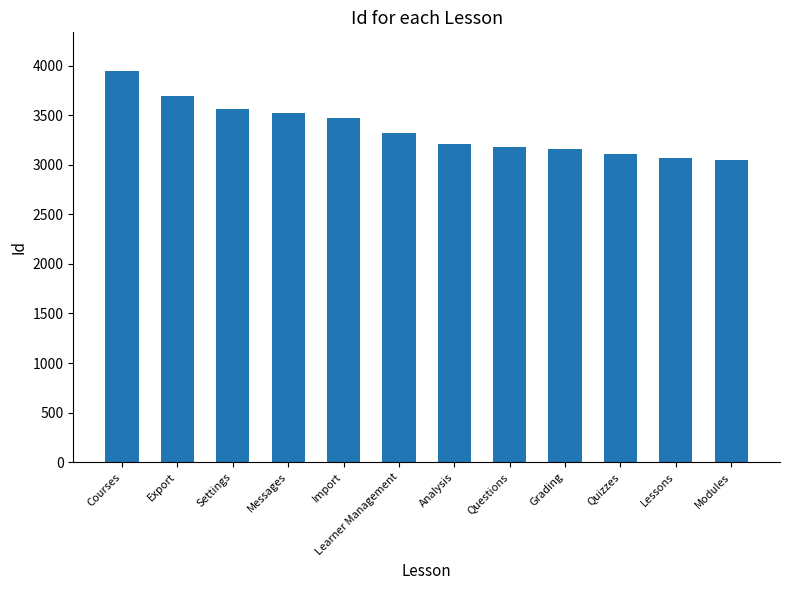

What is the label of the 6th bar from the right?

Analysis